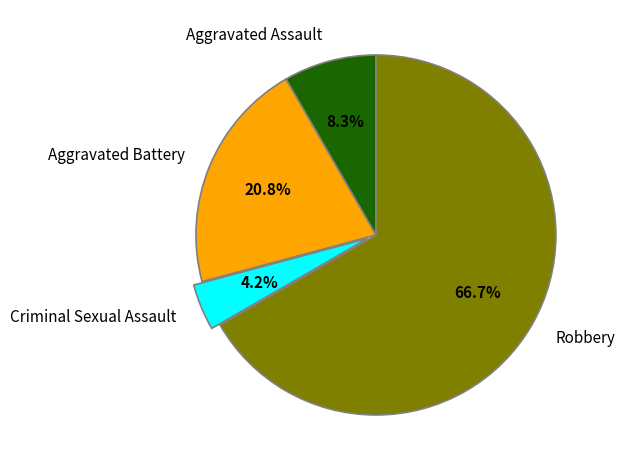

Which category has the biggest portion of the pie?

Robbery